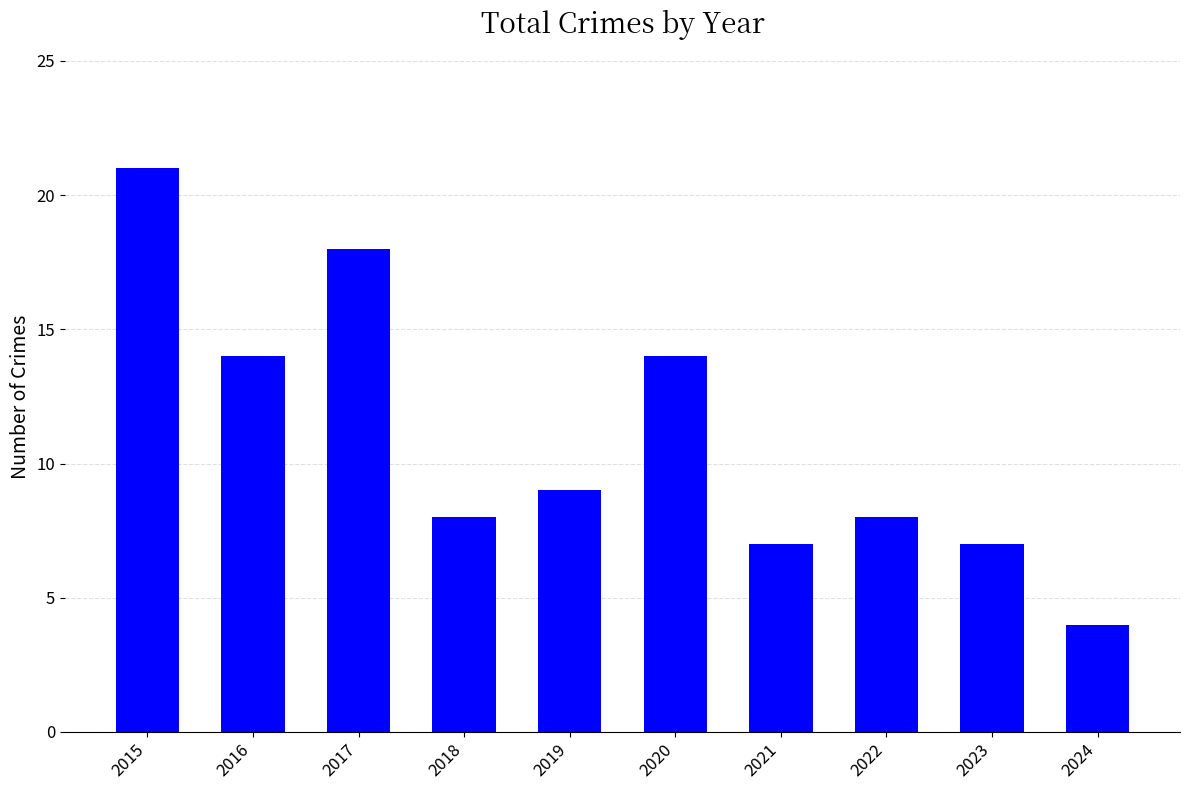

Approximately how many times larger is the value at 2021 compared to 2022?

0.9